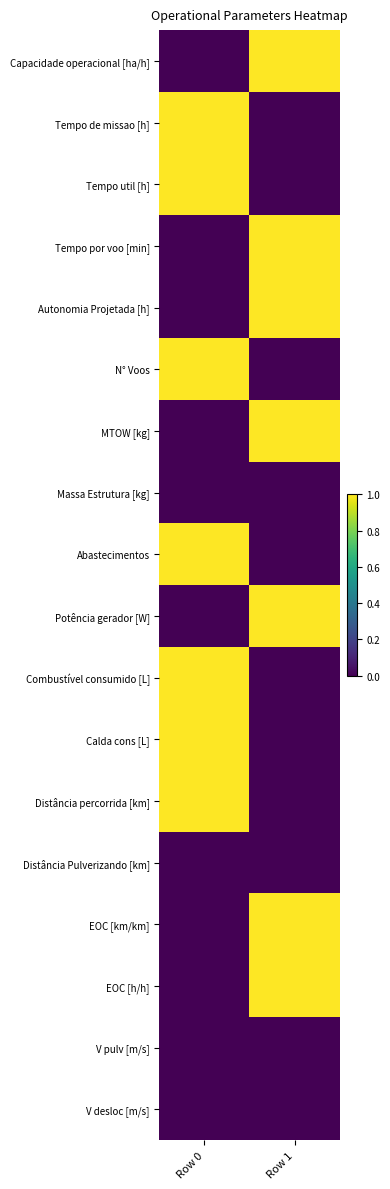

What is the total value across all series at Row 1?

7